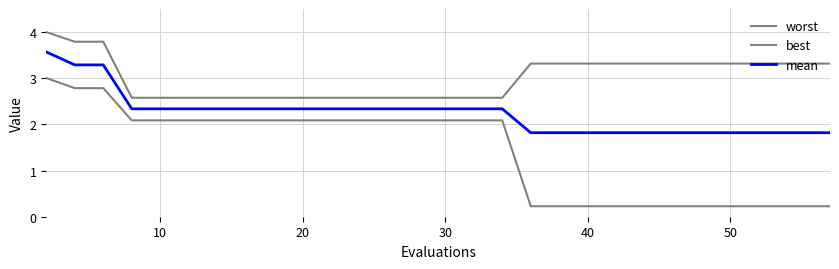

How many lines are shown in the chart?

3